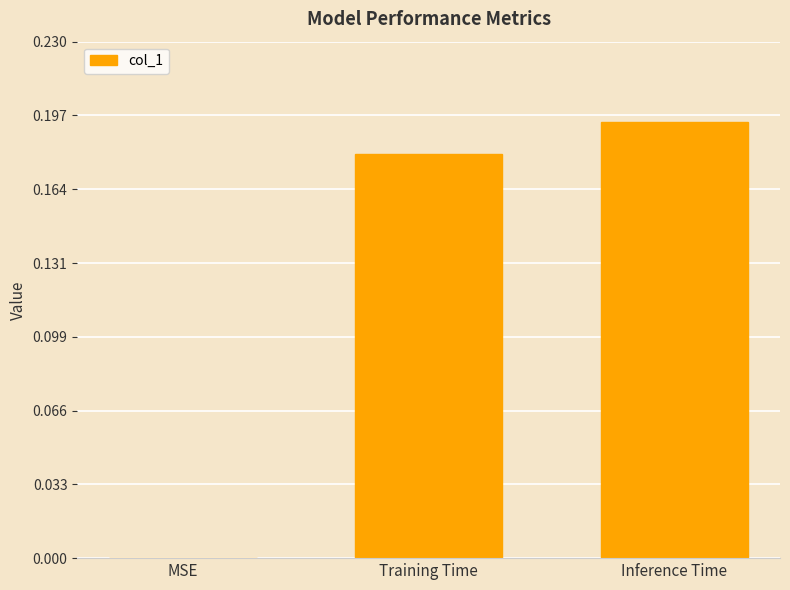

Are the bars grouped side by side (vs. stacked)?

No